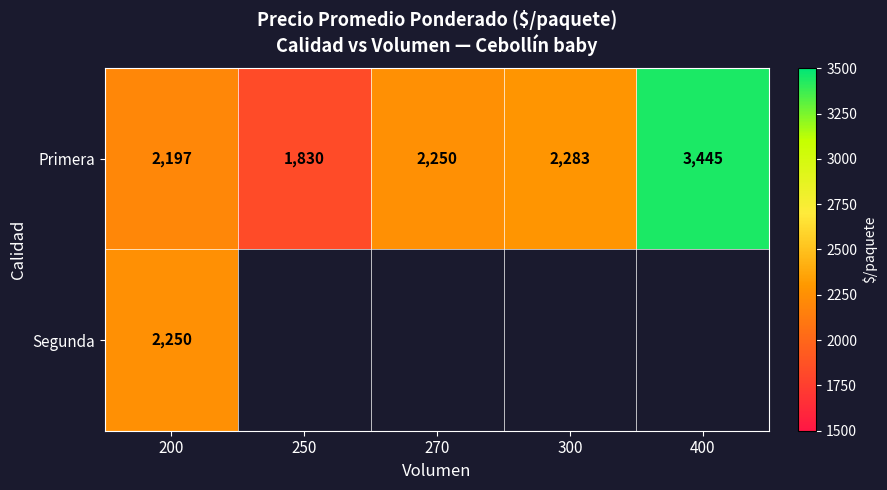

The value of Primera at 250 is 3111.2. True or false?

False